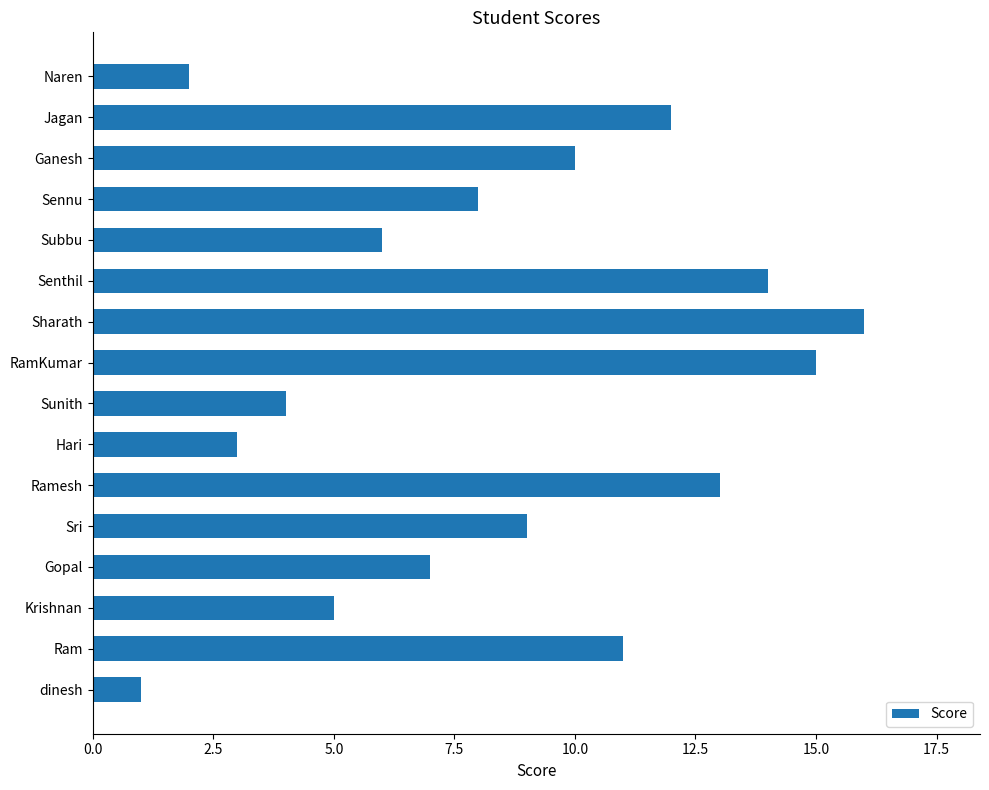

At which category does the chart reach its minimum across all series?

dinesh